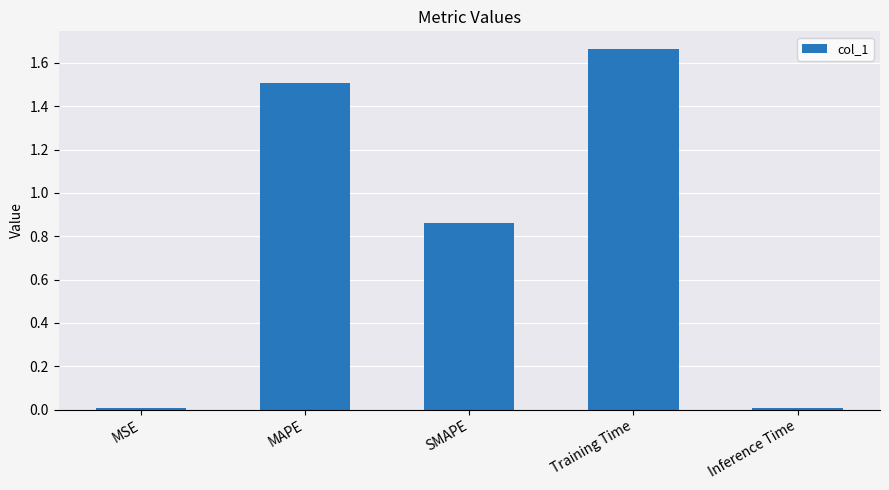

What is the label of the 5th bar from the left?

Inference Time